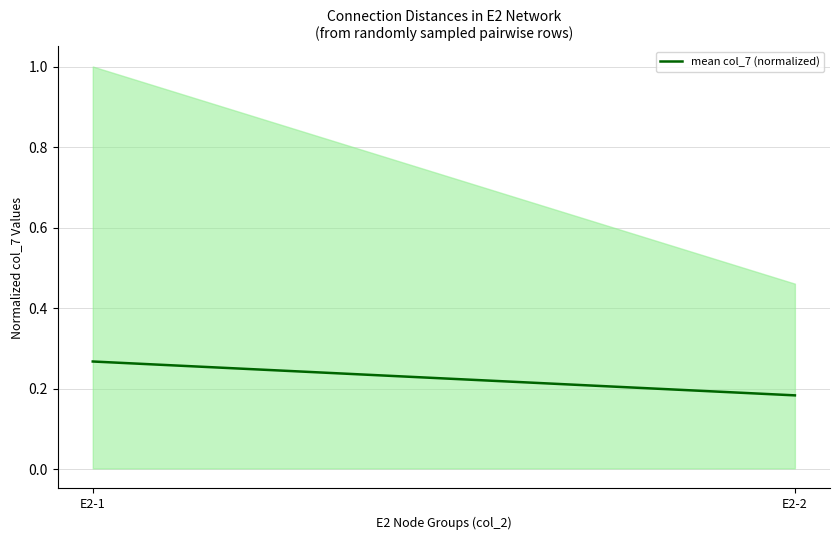

How many lines are shown in the chart?

1